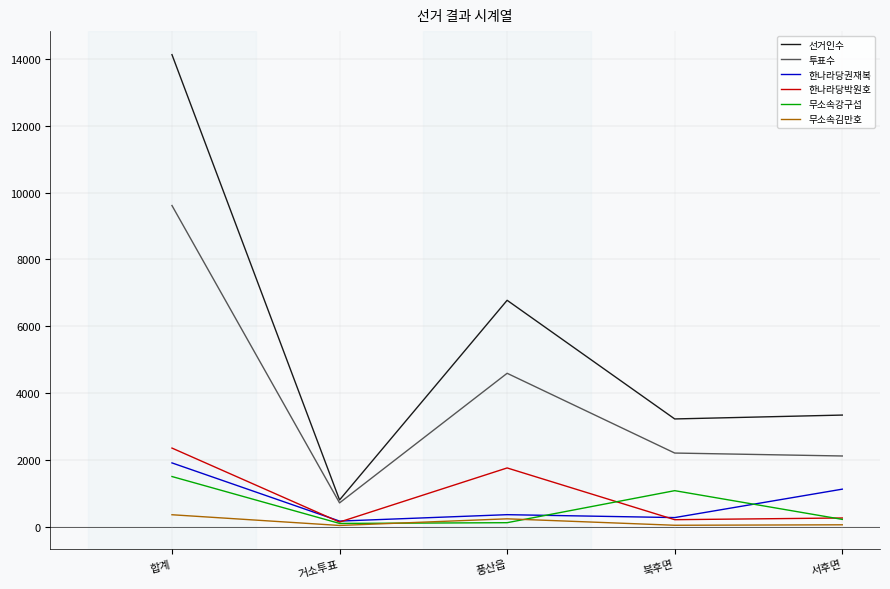

Which series has the widest spread of values?

선거인수